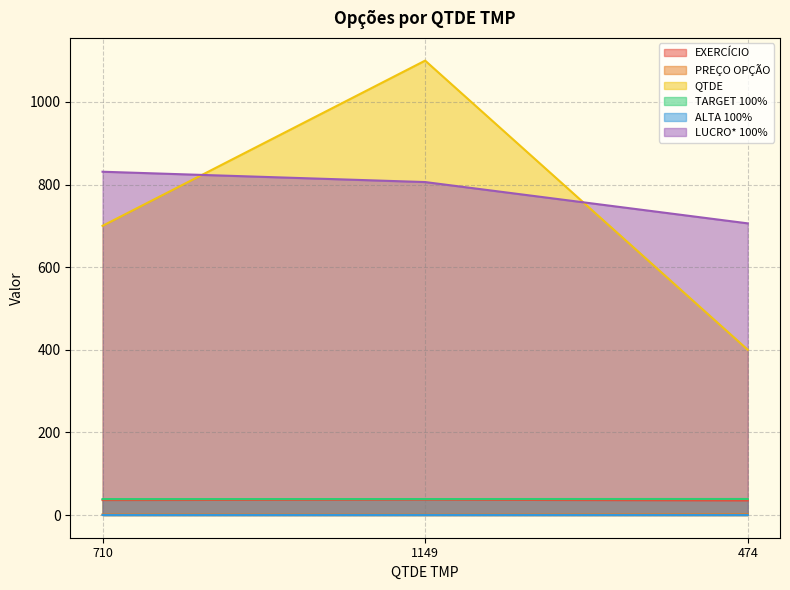

Reading right to left, transcribe all the data shown in this chart.

EXERCÍCIO: 474=35.1	1149=37.1	710=36.1
PREÇO OPÇÃO: 474=1.8	1149=0.8	710=1.2
QTDE: 474=400.0	1149=1100.0	710=700.0
TARGET 100%: 474=38.8	1149=38.6	710=38.5
ALTA 100%: 474=0.1	1149=0.1	710=0.1
LUCRO* 100%: 474=706.0	1149=806.0	710=831.0